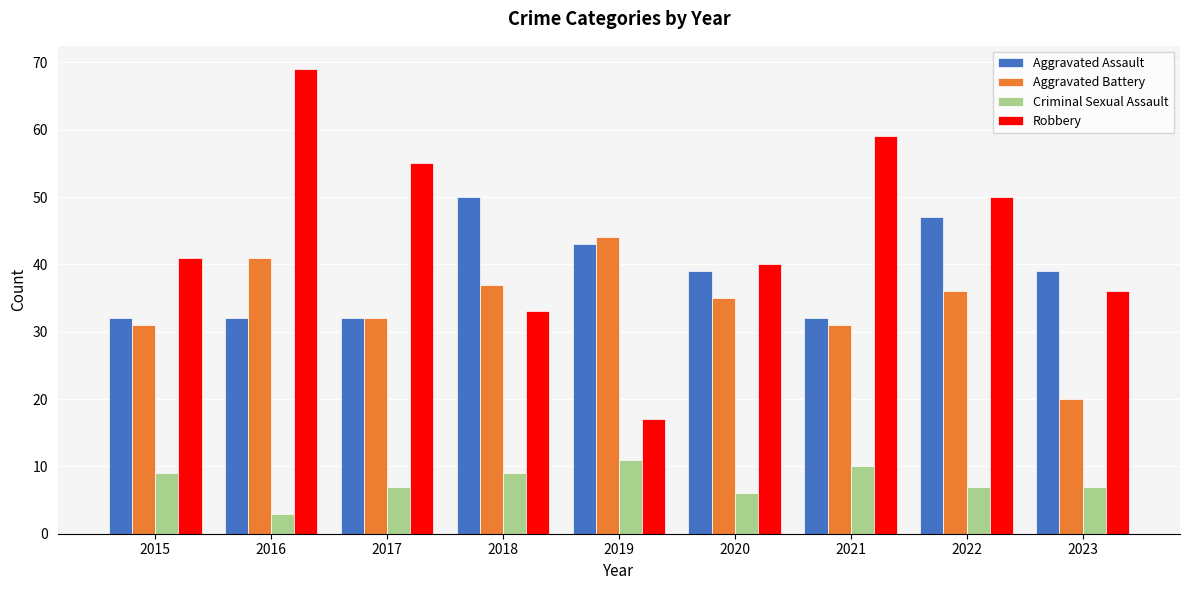

What is the difference between the Aggravated Assault values at 2022 and 2021?

15